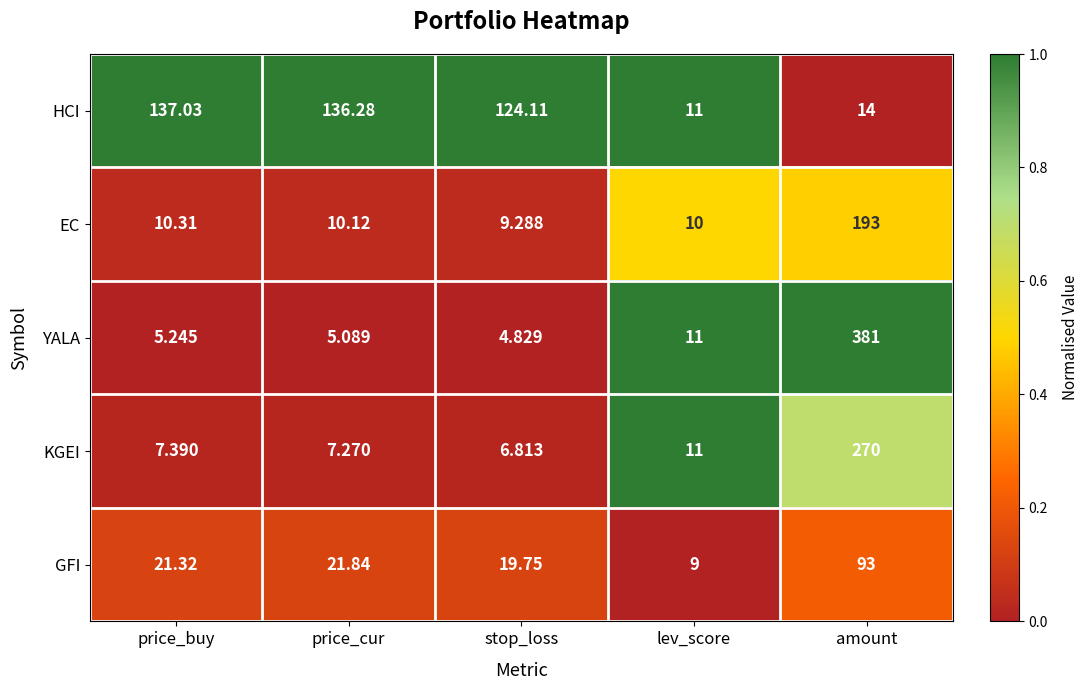

Which series has the widest spread of values?

YALA